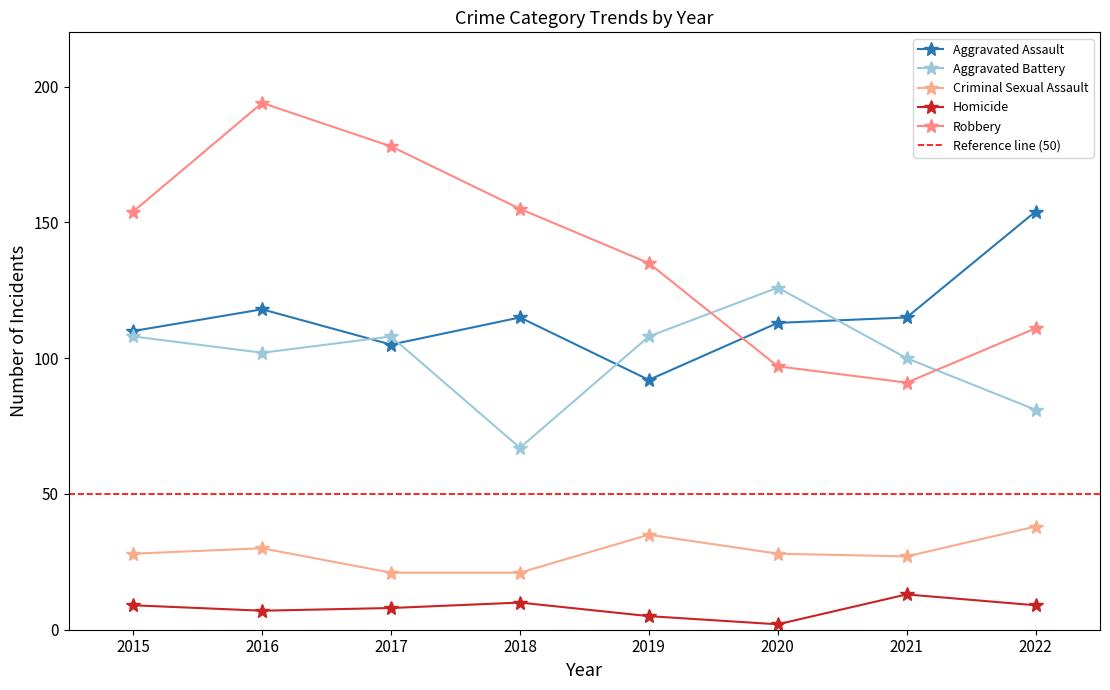

At which category does the chart reach its minimum across all series?

2020